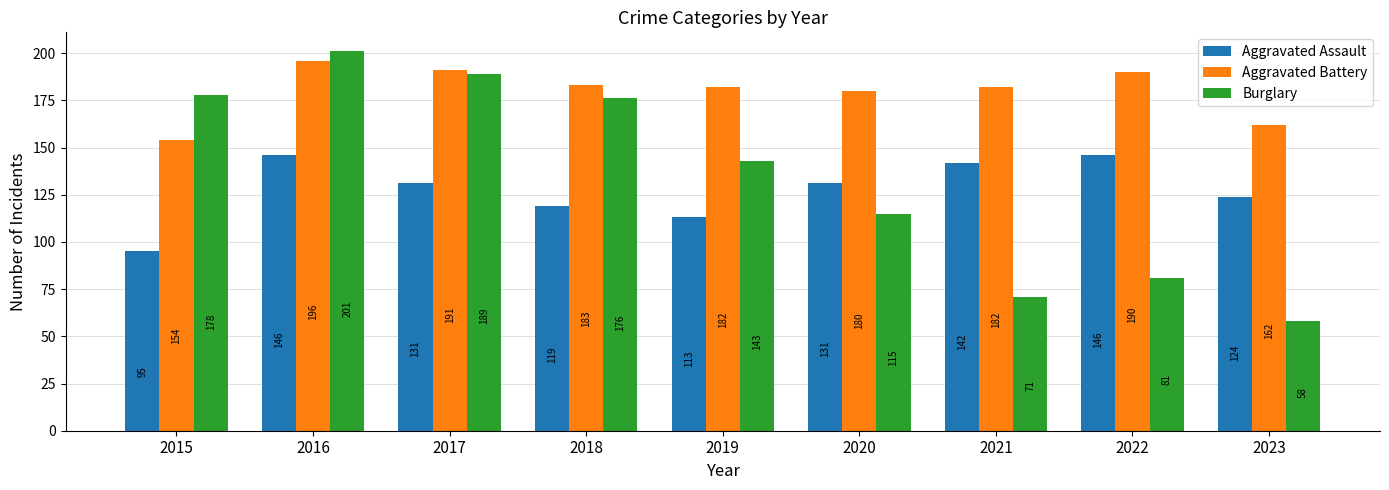

Which series changed the most between 2016 and 2021?

Burglary